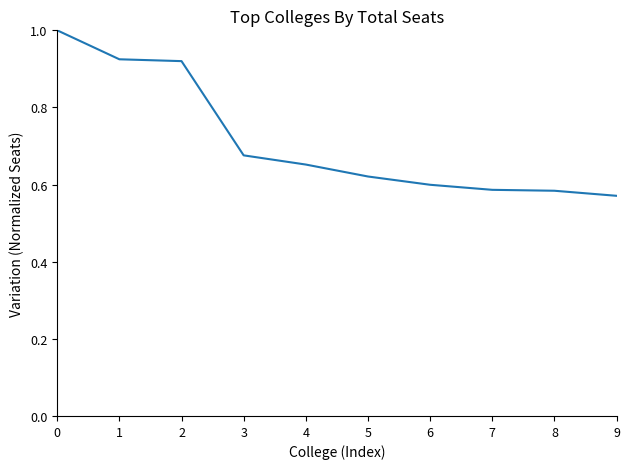

What is the difference between the maximum and minimum values?

0.4